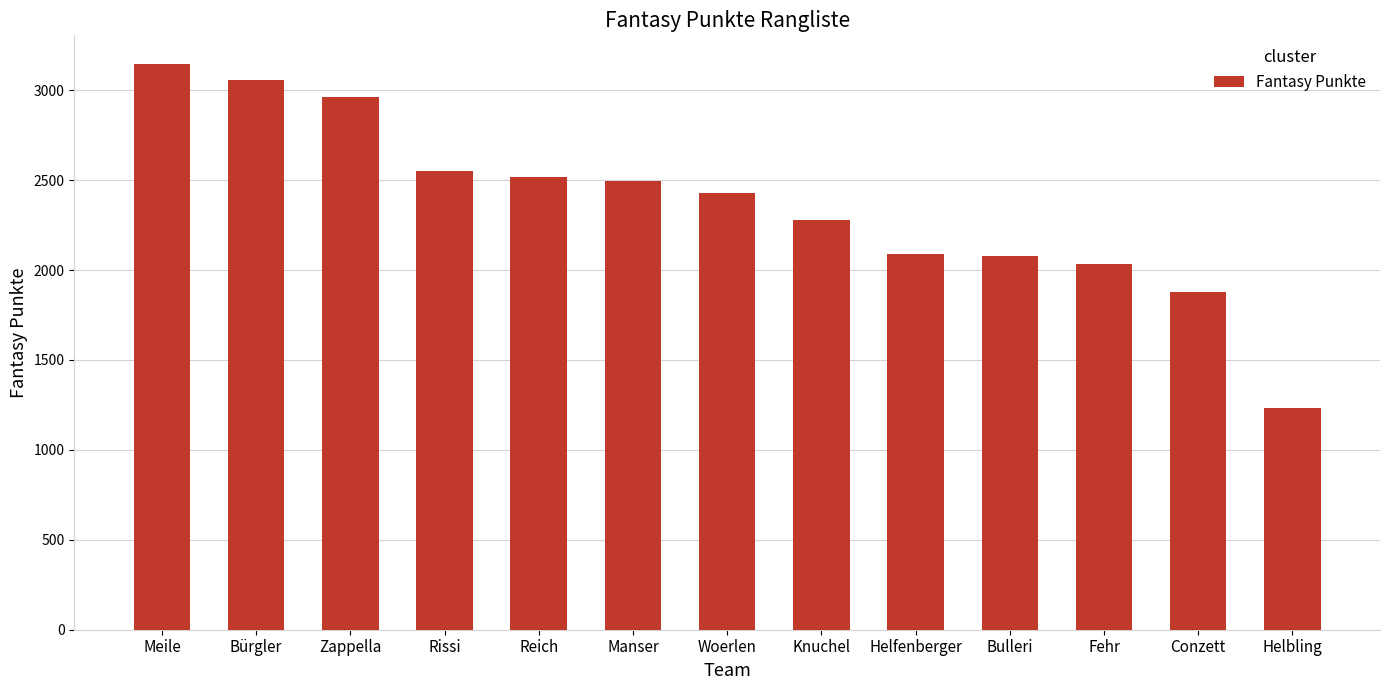

What is the difference between the second highest and second lowest values?

1179